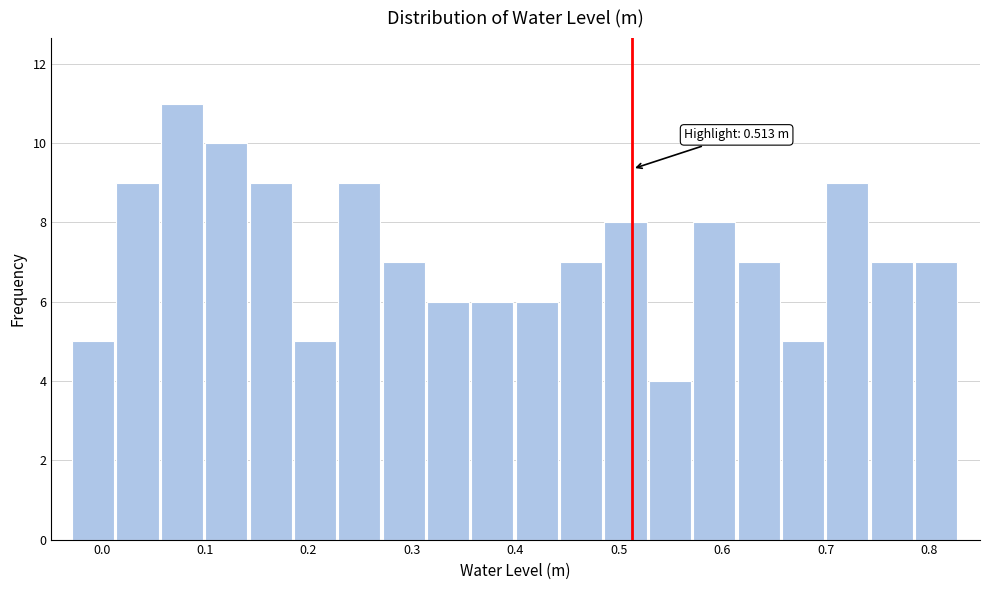

Which range on the x-axis has the tallest bar?

0.06 to 0.10